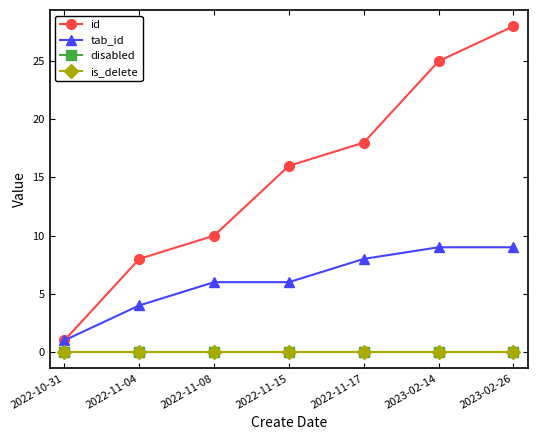

List the series in order of their peak value, lowest first.

disabled, is_delete, tab_id, id